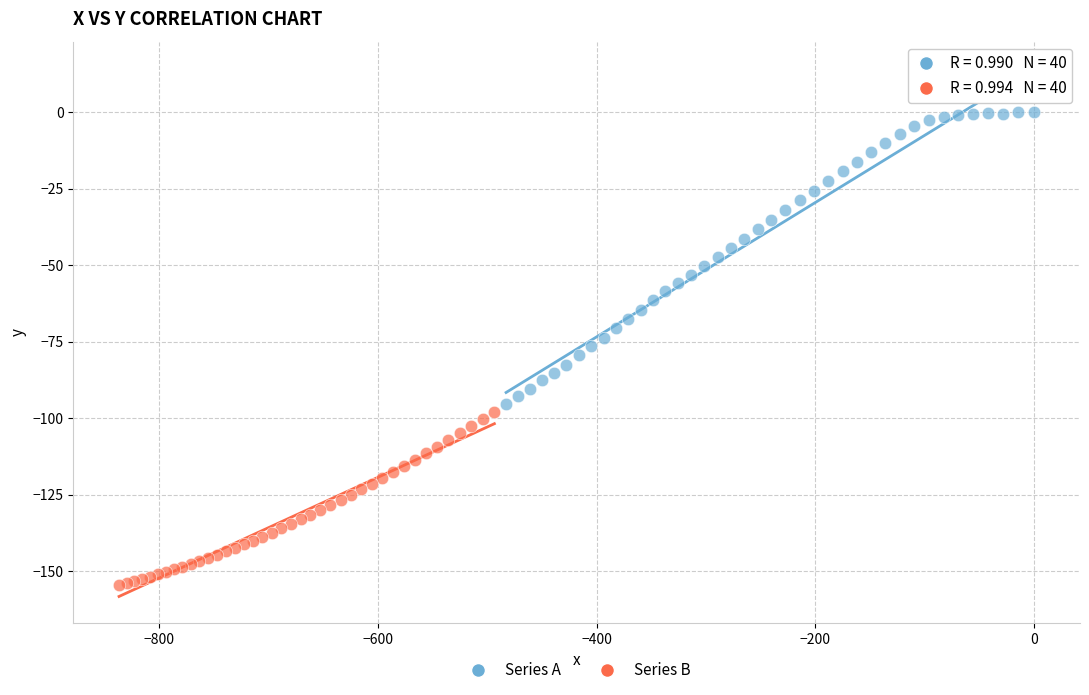

Which series reaches the minimum Y coordinate?

Series B